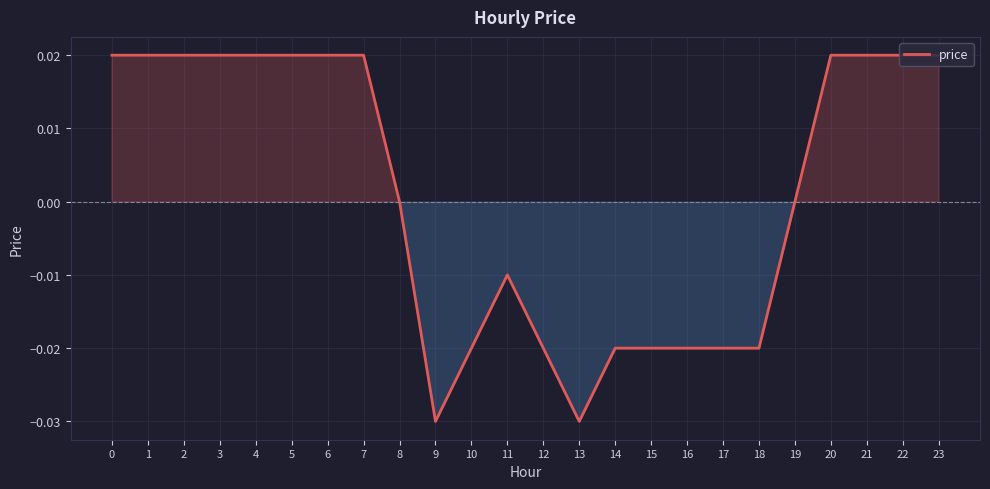

How many lines are shown in the chart?

1